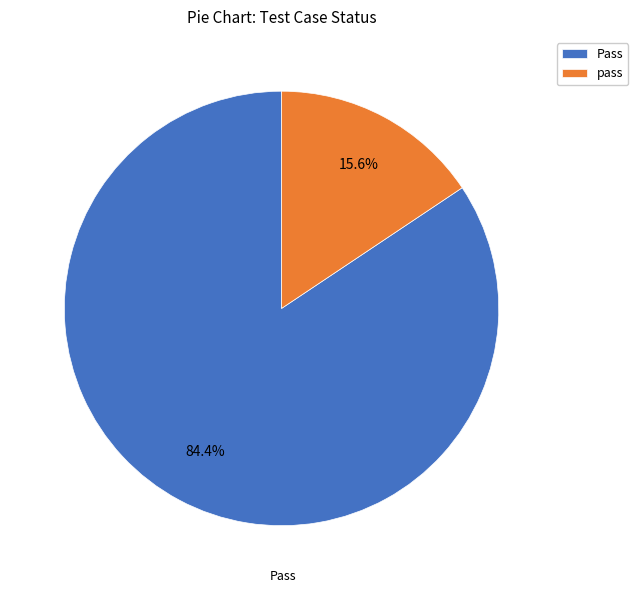

What is the largest slice in the pie chart?

Pass